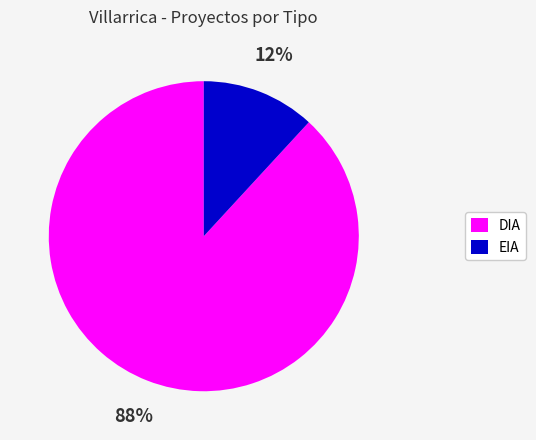

What percentage is the DIA slice, to the nearest percent?

88%